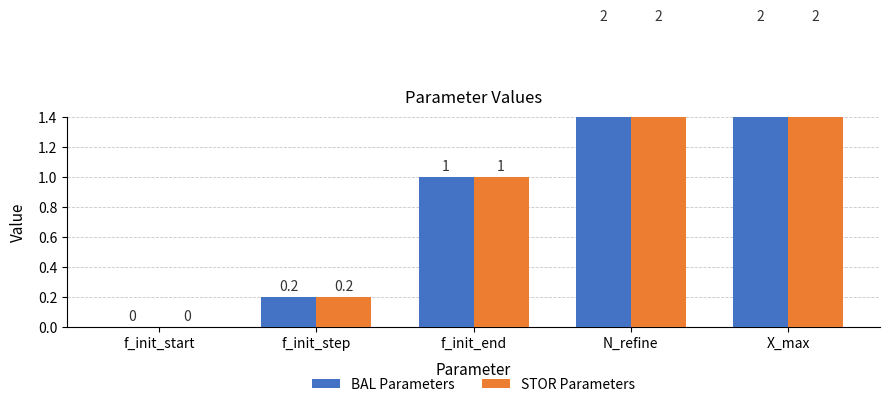

What is the maximum value shown in the chart?

2.0